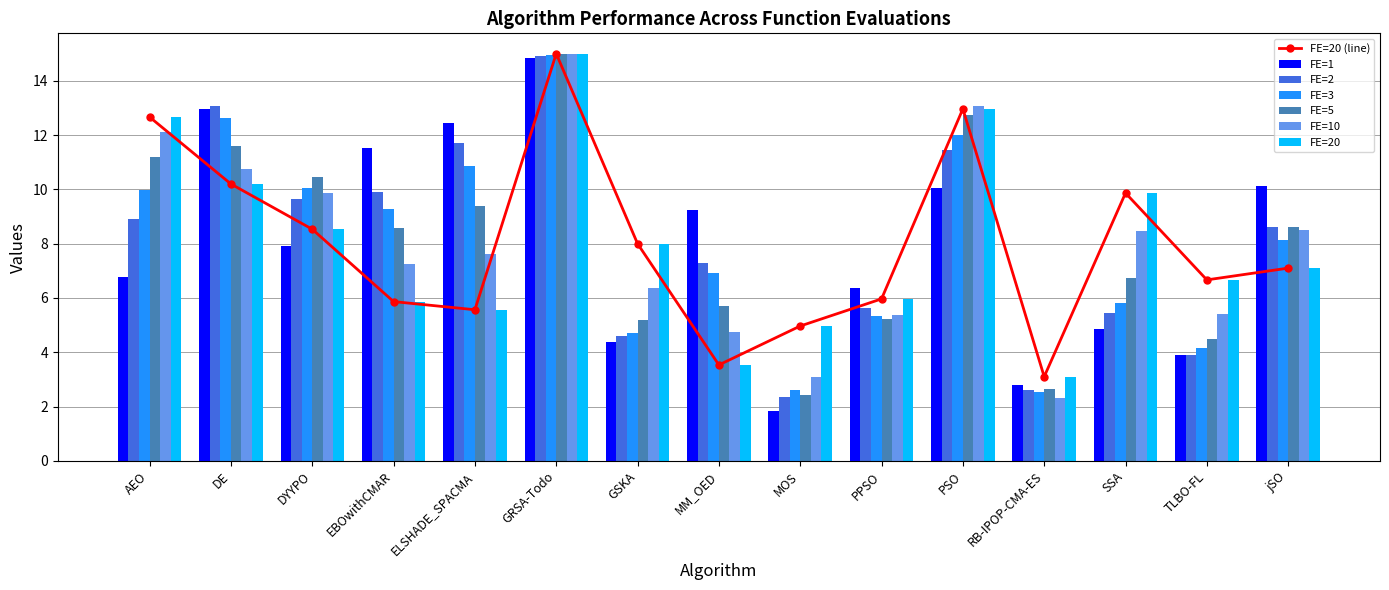

The 3 series shows 9.3 at EBOwithCMAR. True or false?

True